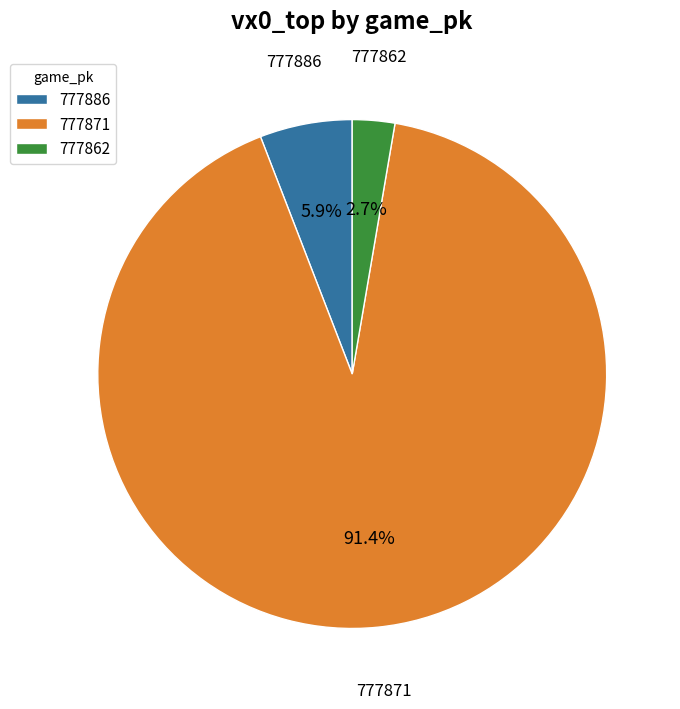

Is it true that 777871 is 91% of the pie?

True